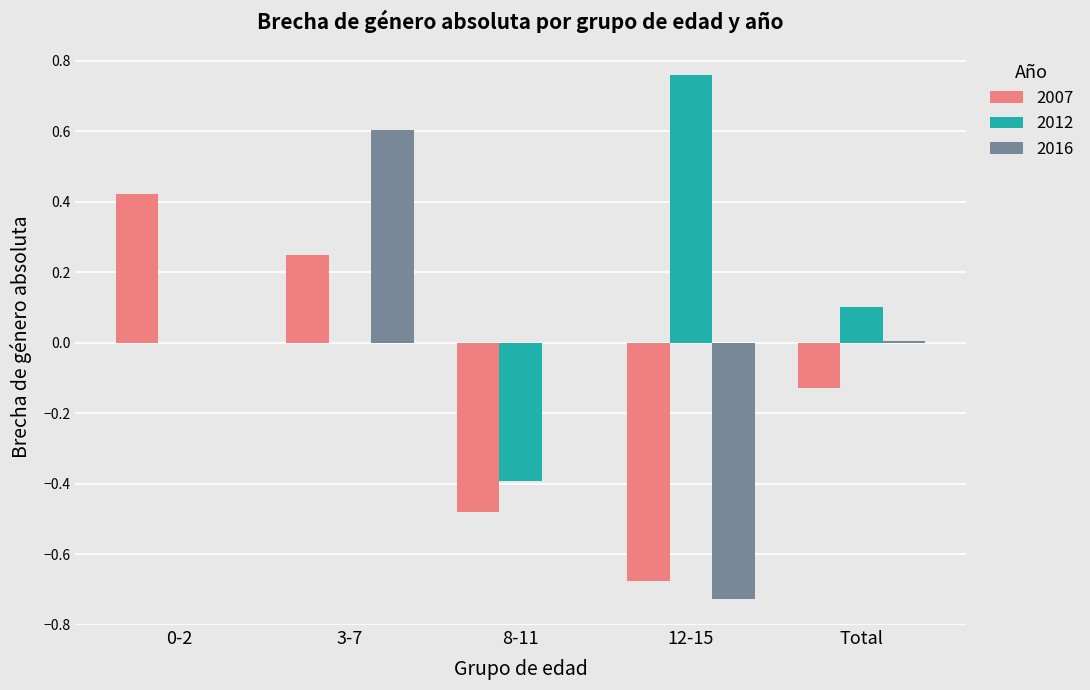

Which series has the widest spread of values?

2016